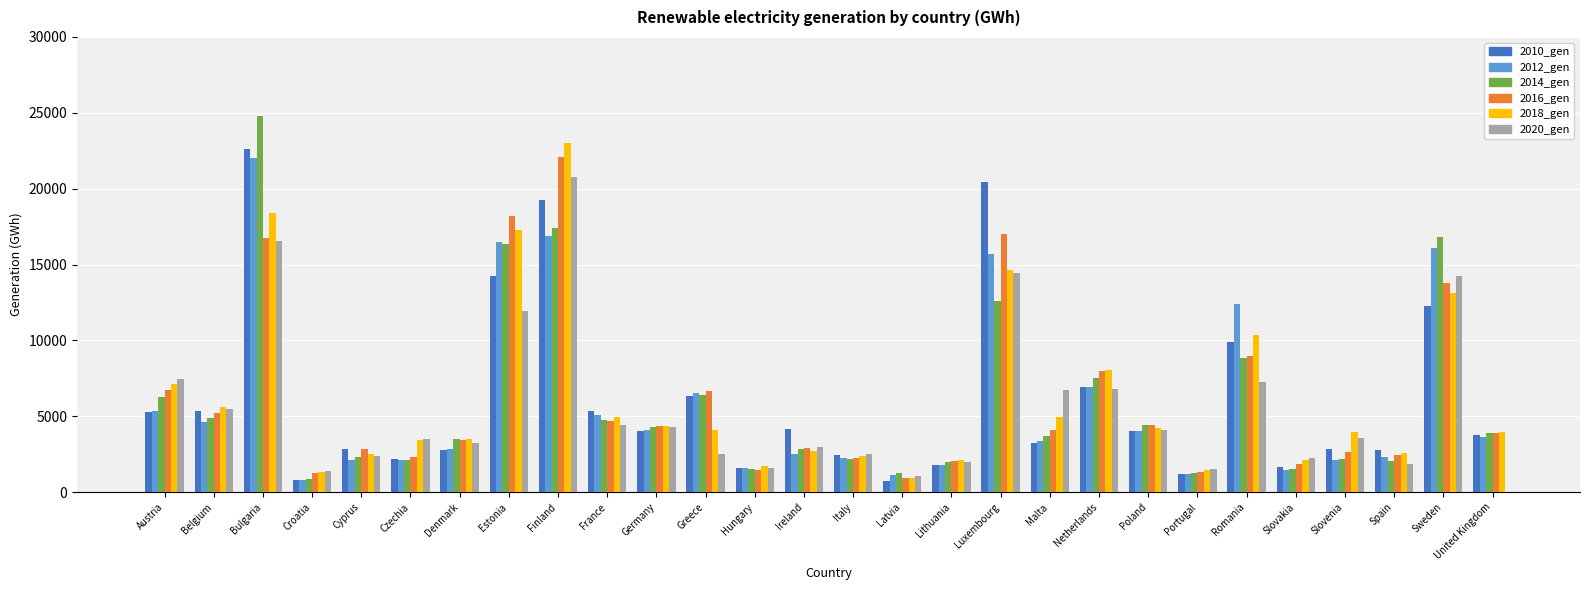

Which series has the largest range (max minus min)?

2014_gen